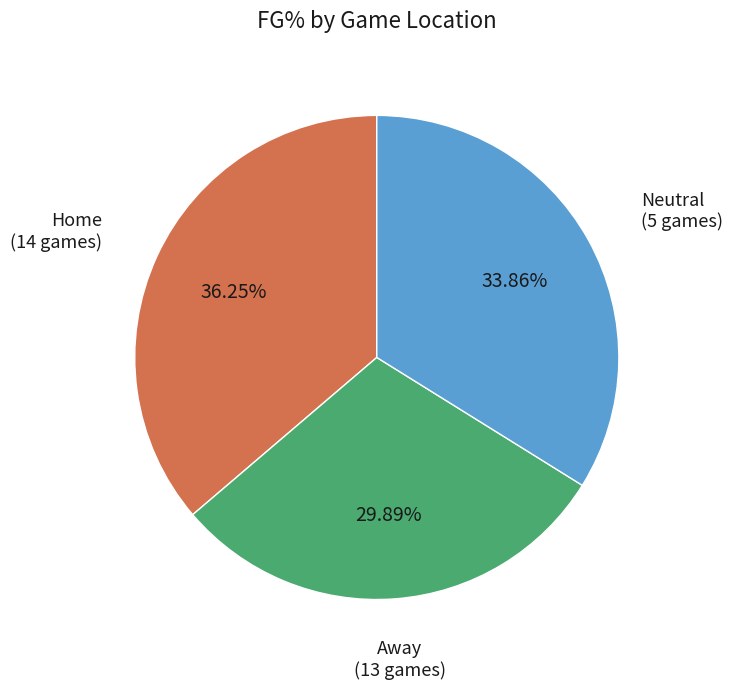

Rank the categories by value from highest to lowest.

Home, Neutral, Away